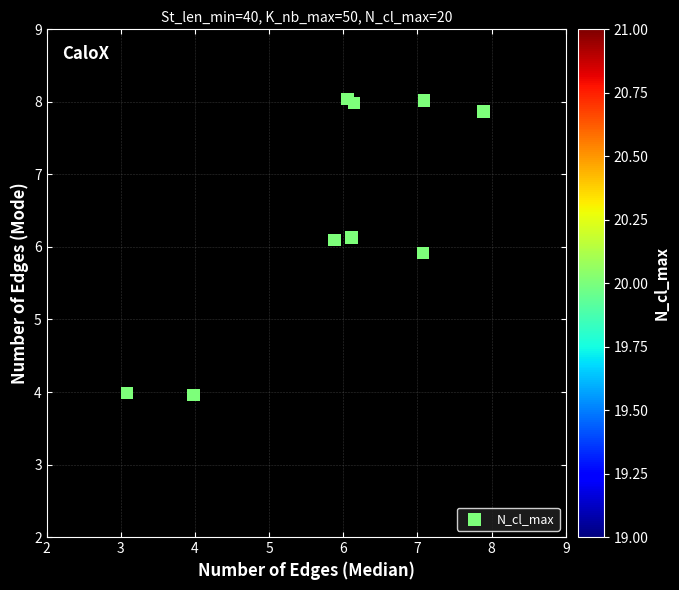

What is the range of Y values (max minus min)?

4.1